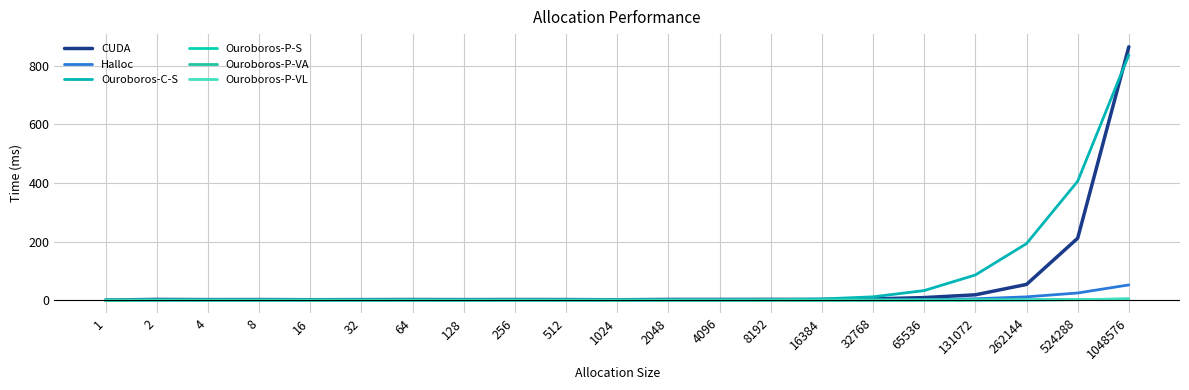

How many lines are shown in the chart?

6